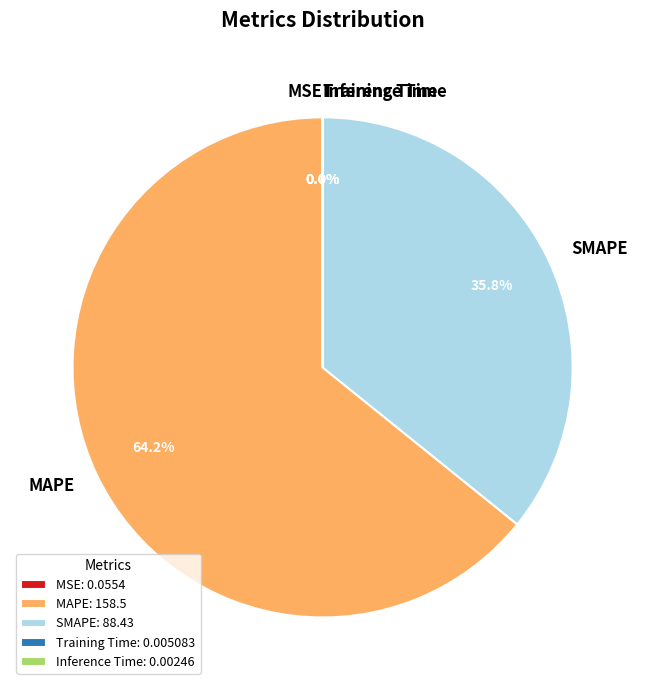

Which category accounts for the majority?

MAPE